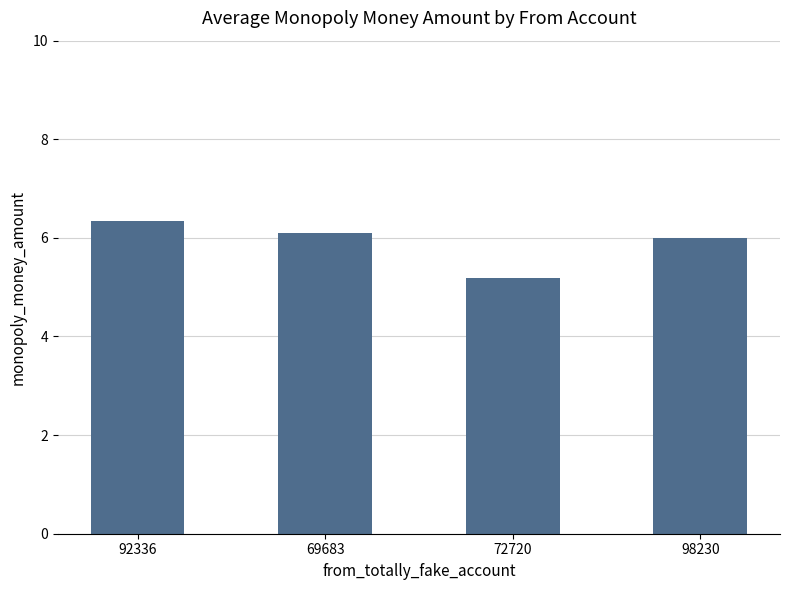

The value at 69683 is 9.9. True or false?

False